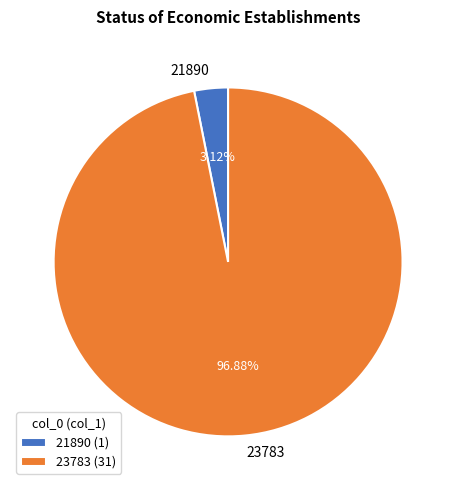

To the nearest percent, what portion does 21890 represent?

3%